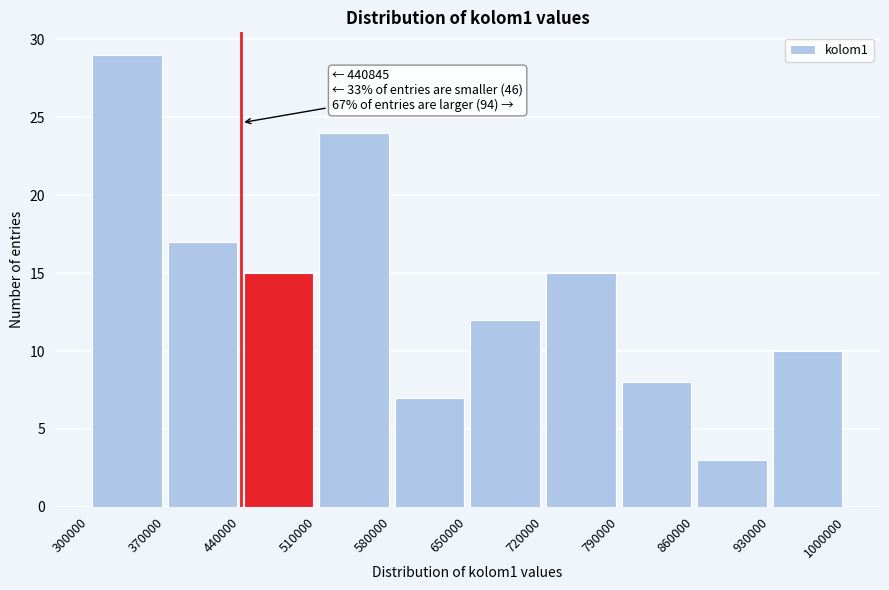

Over which range of the x-axis is the bar tallest?

300000 to 370000